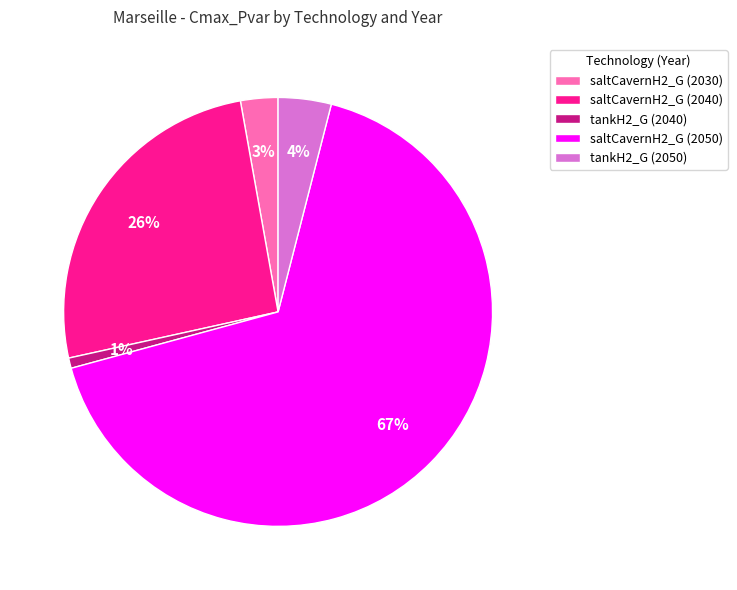

To the nearest percent, what percentage of the pie is tankH2_G (2050)?

4%